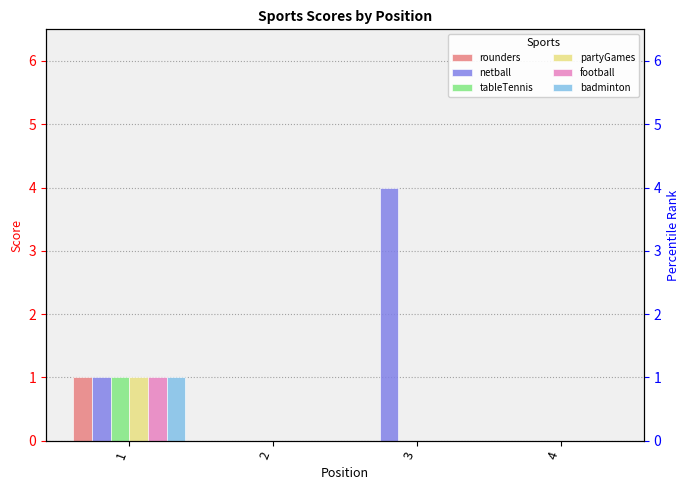

Between 1 and 4, which series saw the biggest shift?

rounders